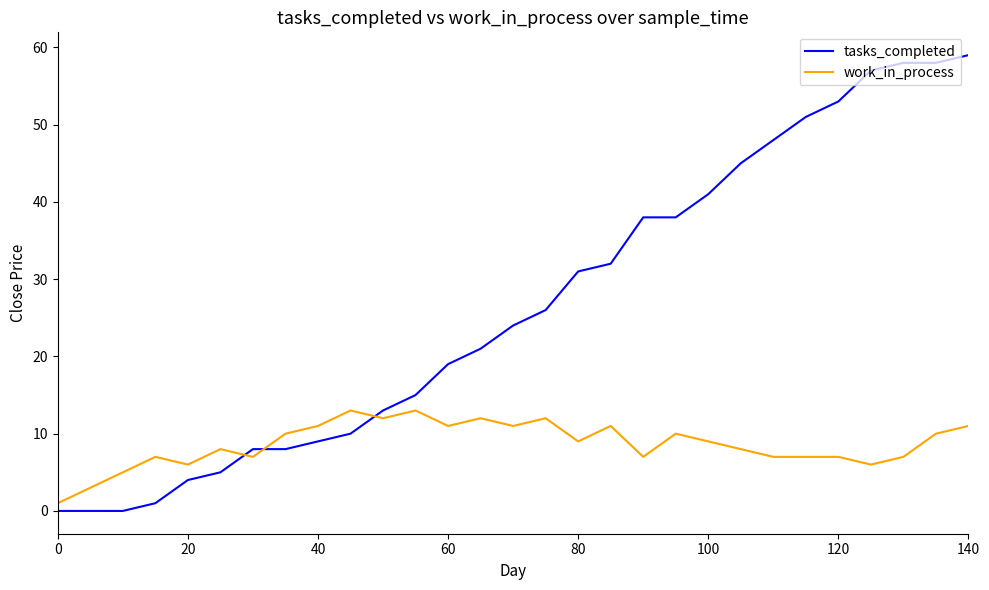

List the series in order of their overall mean, lowest first.

work_in_process, tasks_completed